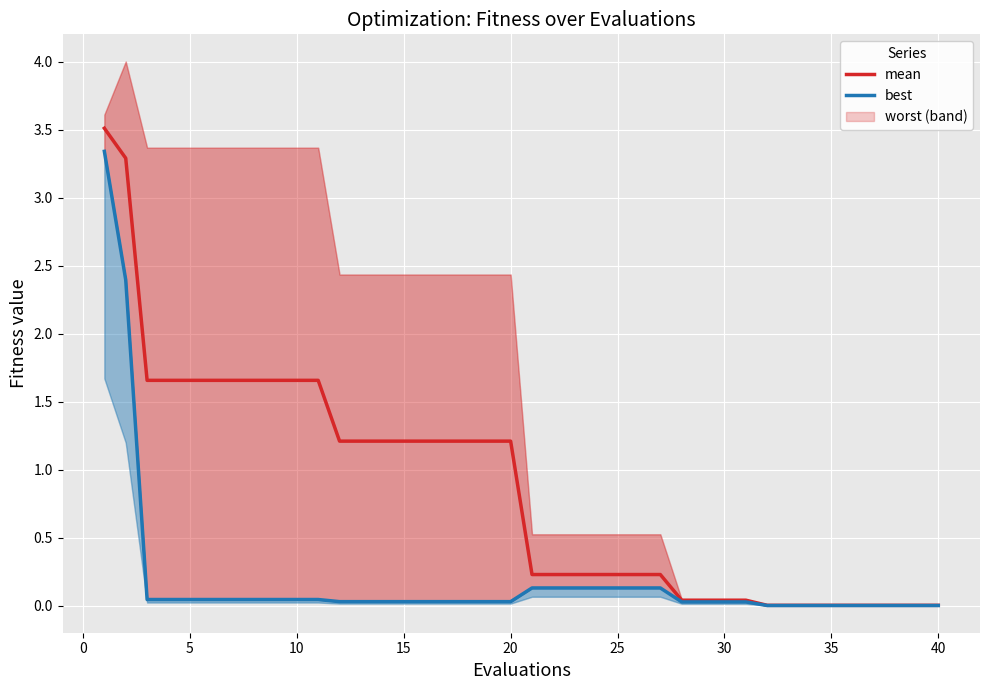

True or false: mean and best cross at least once.

False